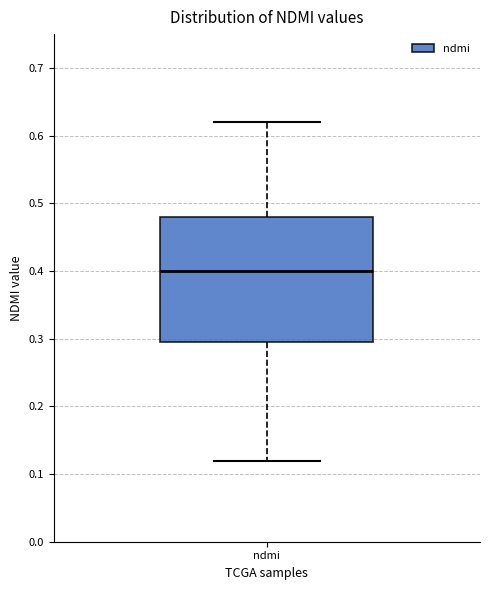

Where is the lower edge of the box for ndmi on the y-axis? The values are not printed on the chart, so give them approximately, as read against the axis.

0.30